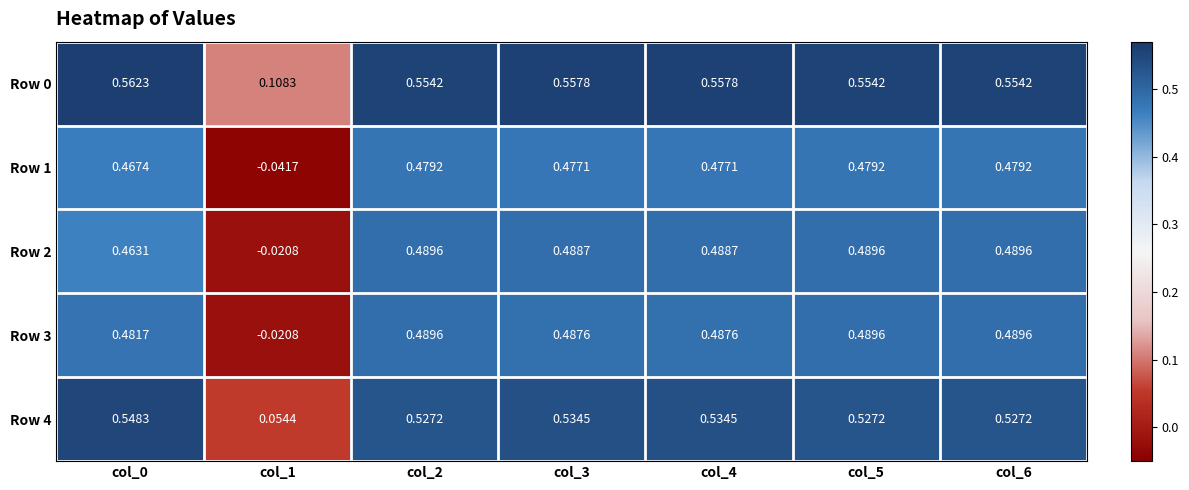

What is the total value across all series at col_5?

2.5